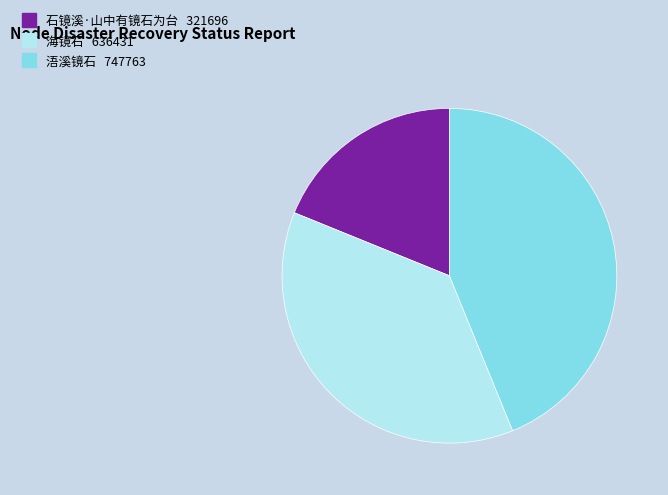

Which slice is the largest?

浯溪镜石